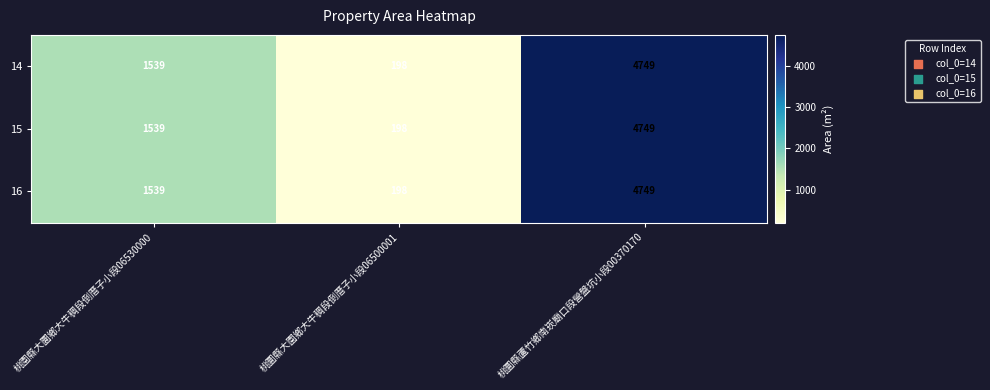

What is the total value across all series at 桃園縣大圜鄉大牛稠段倒厝子小段06530000?

4617